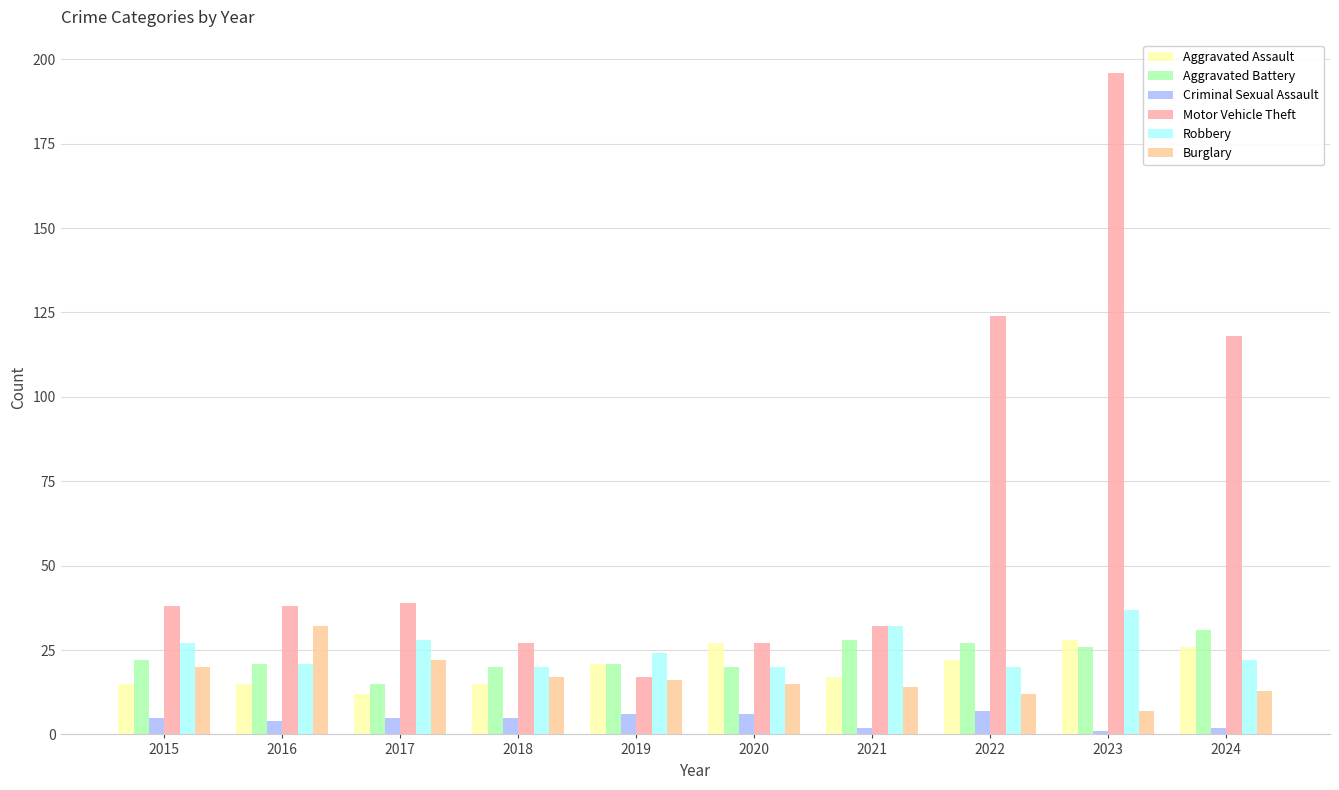

At how many categories does at least one series exceed 88?

3